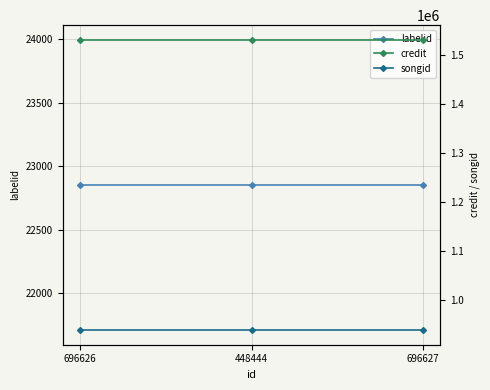

List the series in order of their peak value, lowest first.

labelid, songid, credit